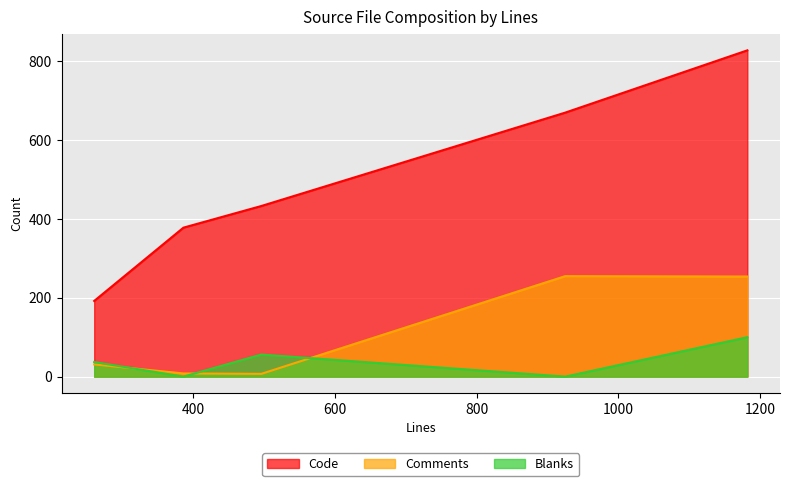

In Code, how many points are higher than both neighbors (excluding endpoints)?

0